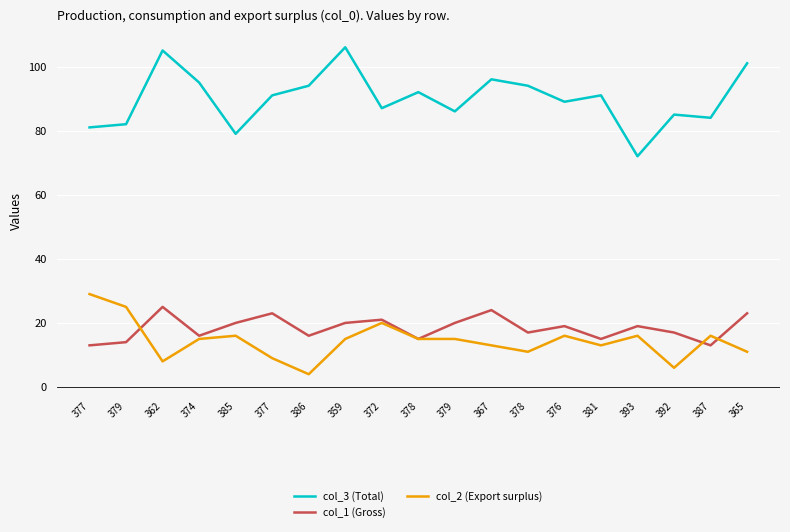

Is this an area chart (filled region under the line)?

No